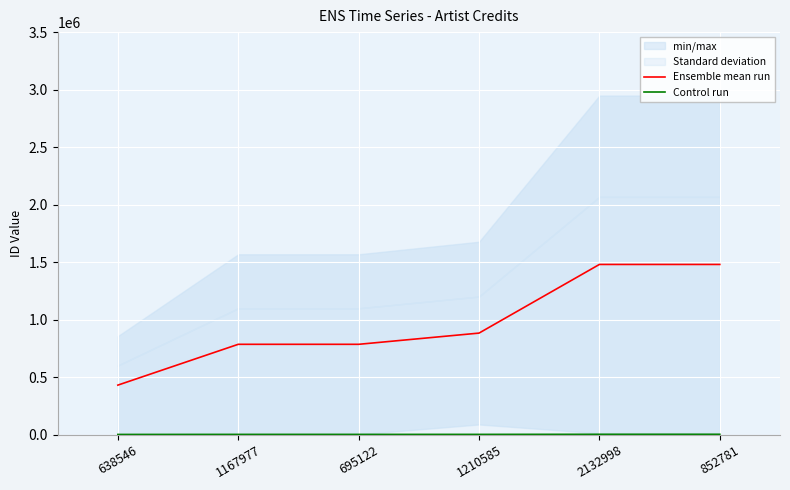

At which label does Control run reach its minimum?

638546